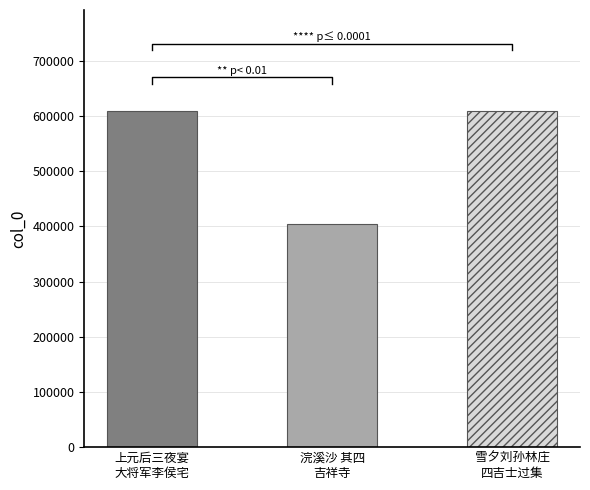

How many bars are there in total?

3